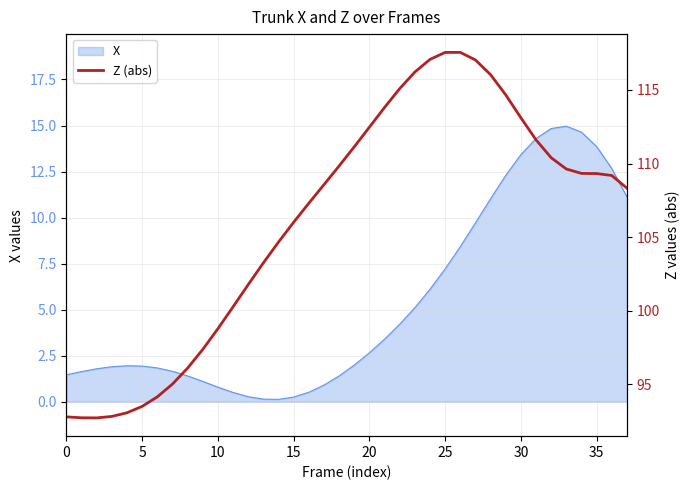

The X series shows 10.0 at 25. True or false?

False